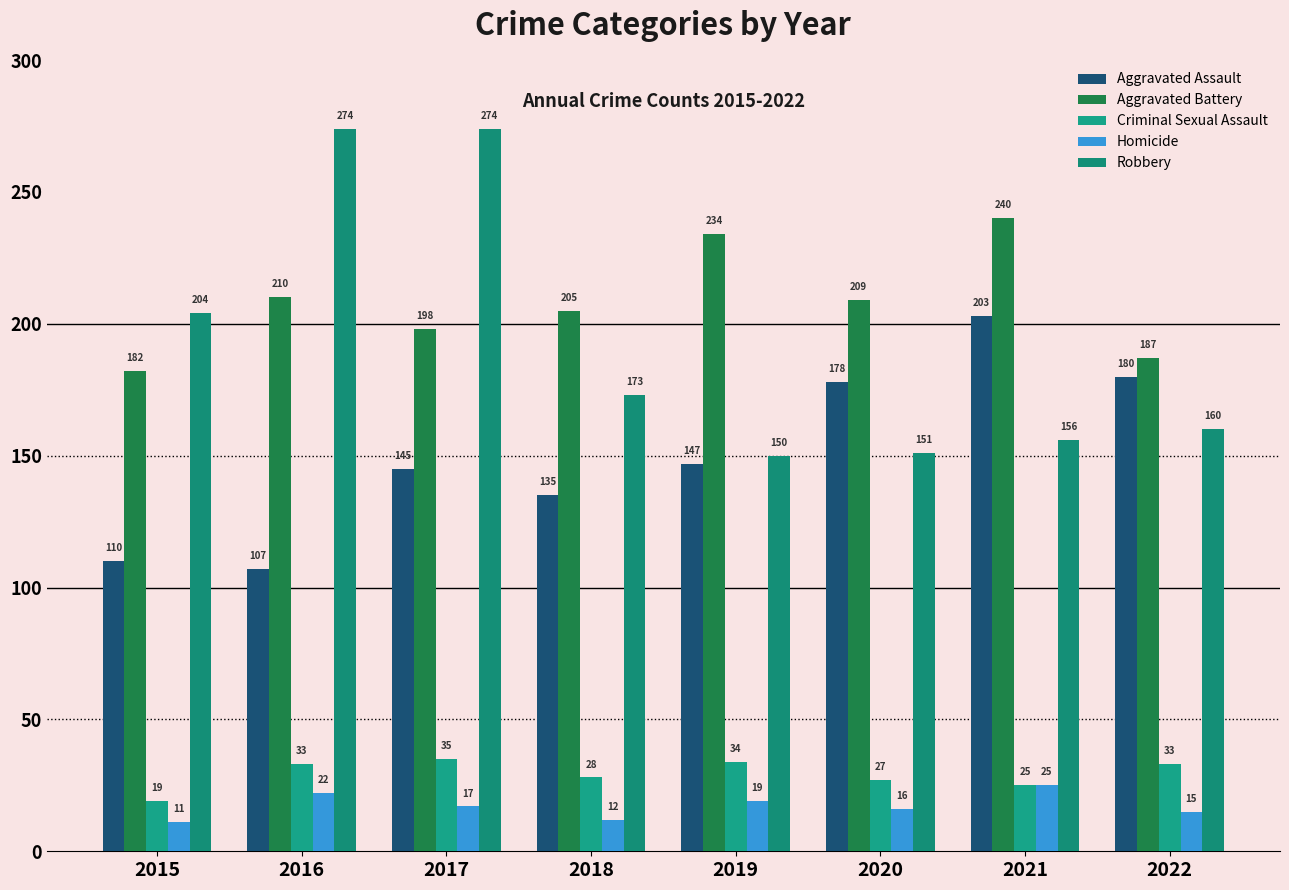

Is the value of Aggravated Battery at 2017 greater than the value of Aggravated Assault at 2020?

Yes